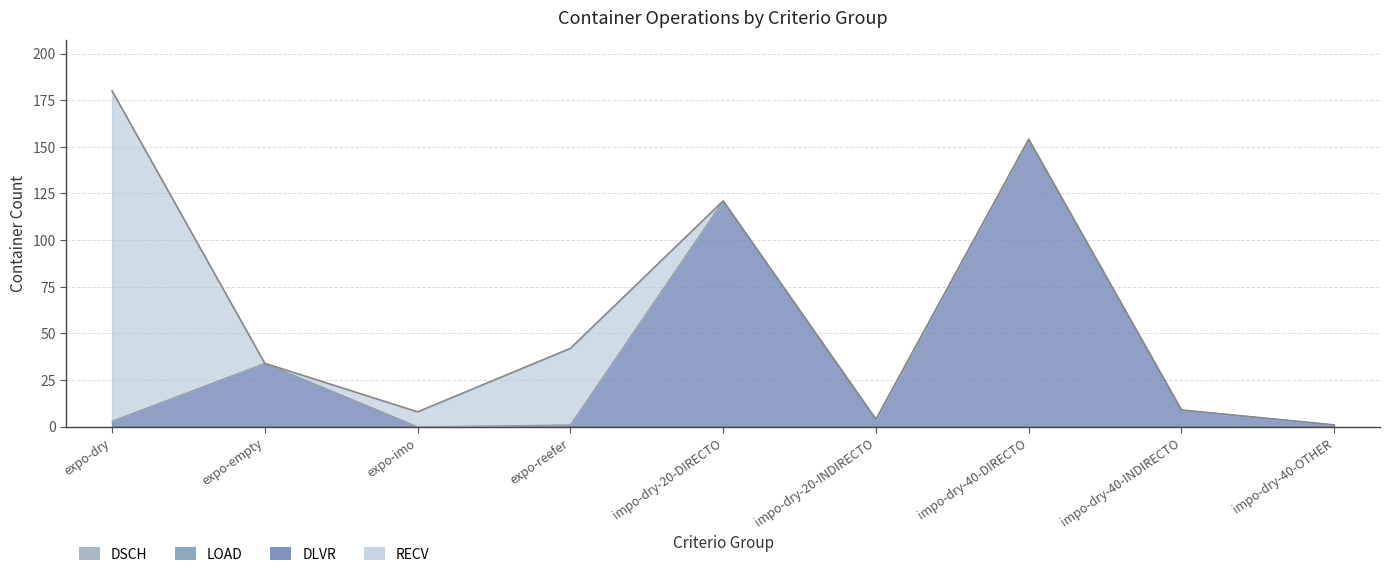

Does the chart display data point markers on the line(s)?

No